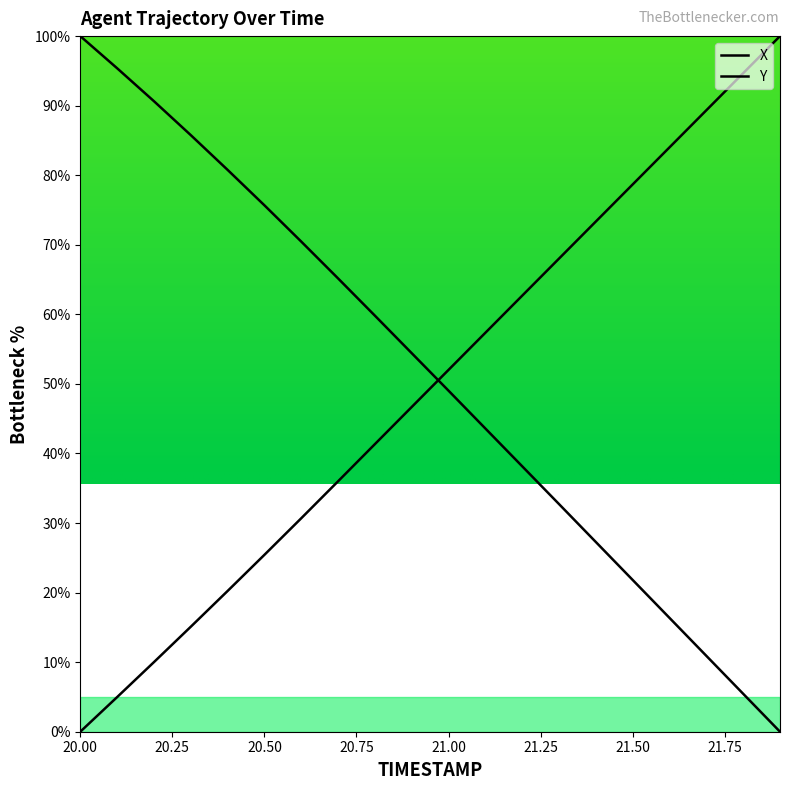

What is the difference between the highest and lowest values at 21.0?

3.0